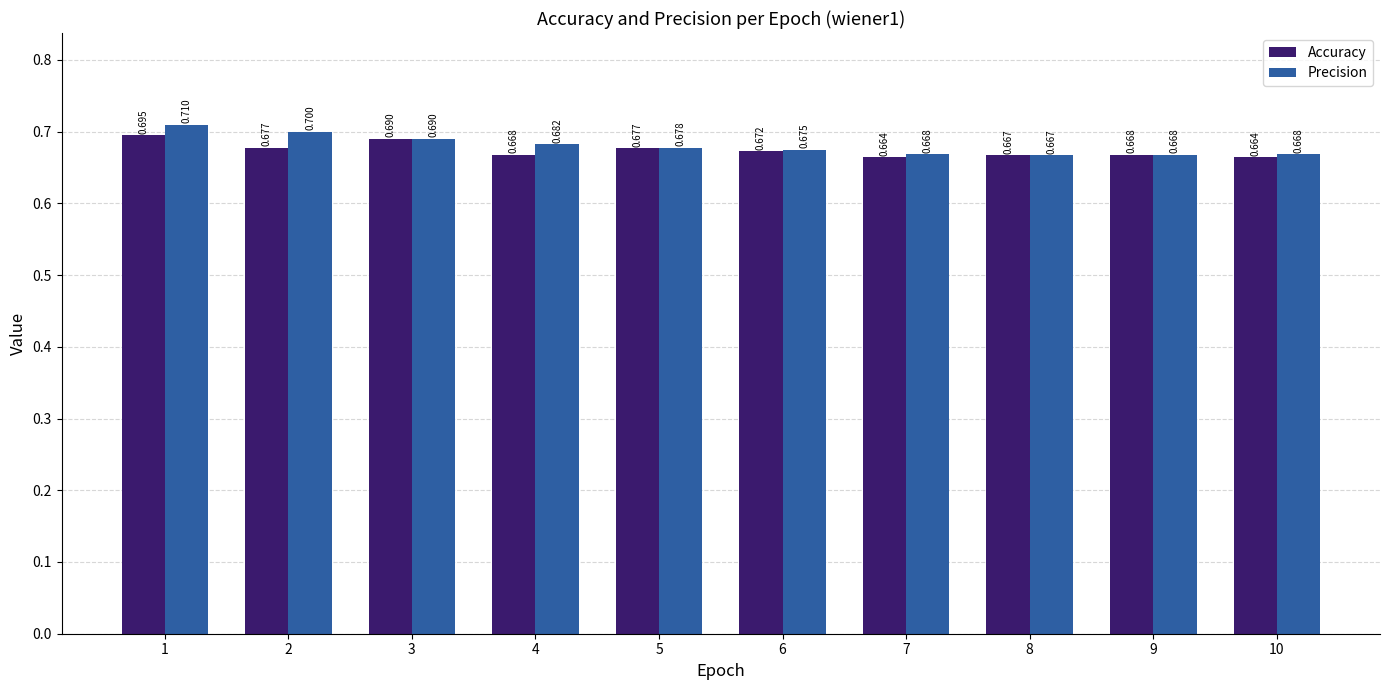

Are the bars grouped side by side (vs. stacked)?

Yes